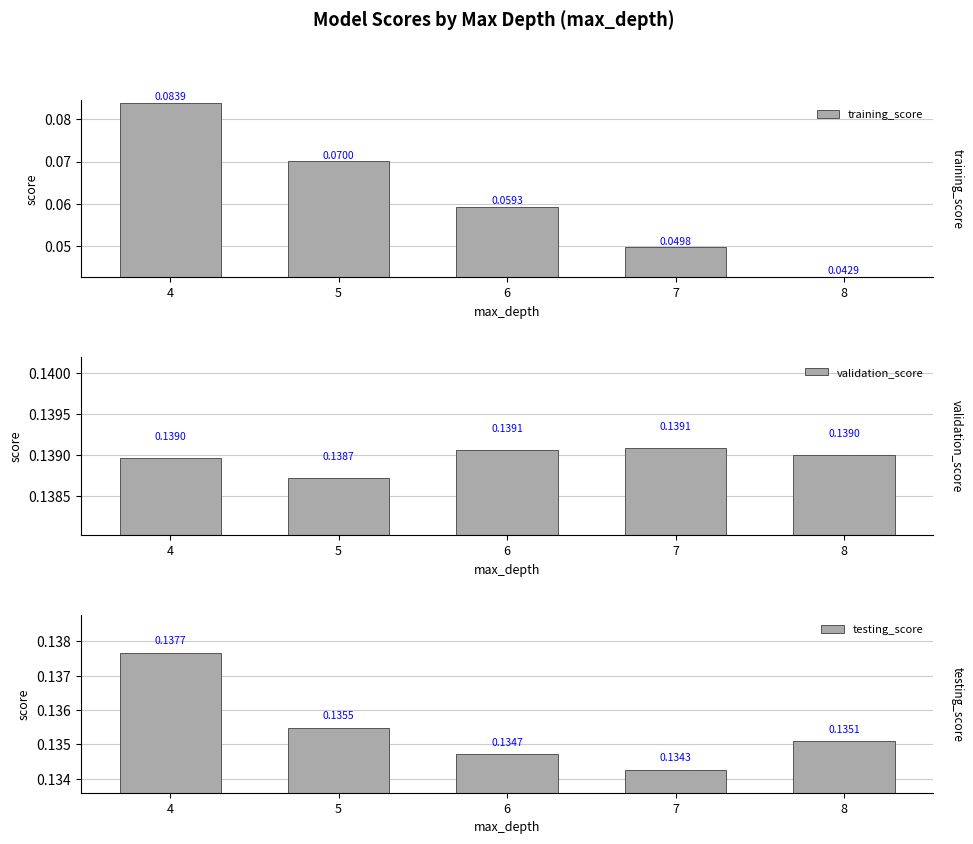

What is the sum of the training_score values at 6 and 5?

0.1